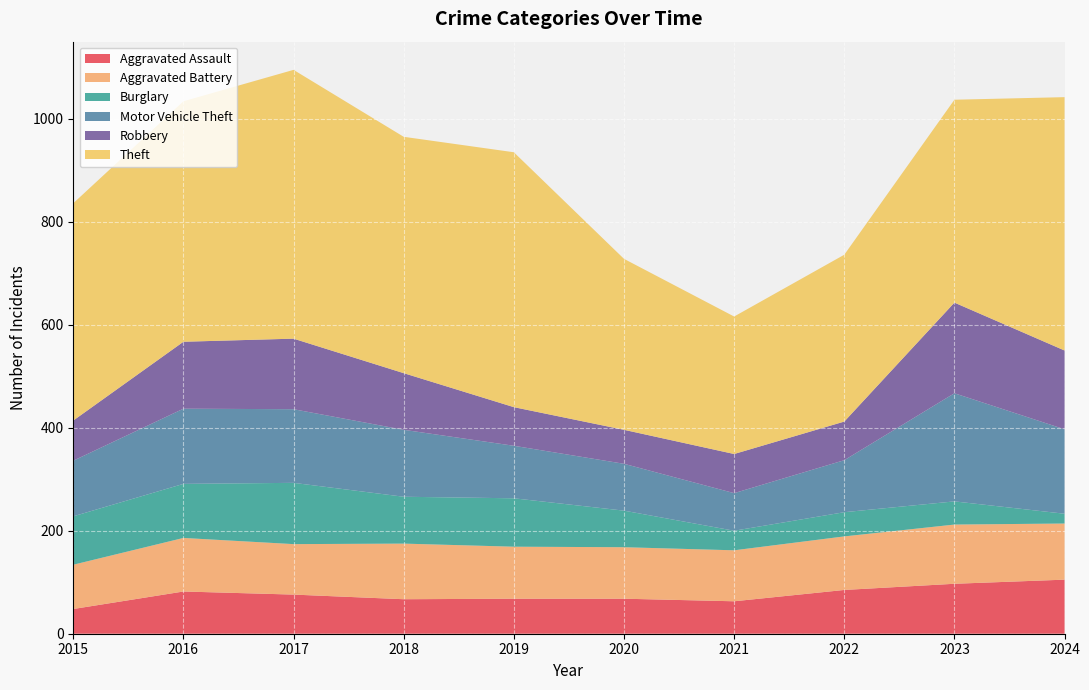

Reading right to left, transcribe all the data shown in this chart.

Aggravated Assault: 2024=105	2023=97	2022=85	2021=63	2020=68	2019=68	2018=67	2017=76	2016=82	2015=48
Aggravated Battery: 2024=109	2023=115	2022=104	2021=99	2020=100	2019=101	2018=108	2017=98	2016=104	2015=86
Burglary: 2024=19	2023=45	2022=47	2021=38	2020=71	2019=94	2018=91	2017=119	2016=105	2015=94
Motor Vehicle Theft: 2024=164	2023=210	2022=101	2021=73	2020=91	2019=102	2018=130	2017=143	2016=146	2015=108
Robbery: 2024=153	2023=176	2022=75	2021=76	2020=66	2019=75	2018=110	2017=137	2016=130	2015=78
Theft: 2024=492	2023=394	2022=324	2021=267	2020=332	2019=495	2018=459	2017=522	2016=467	2015=422